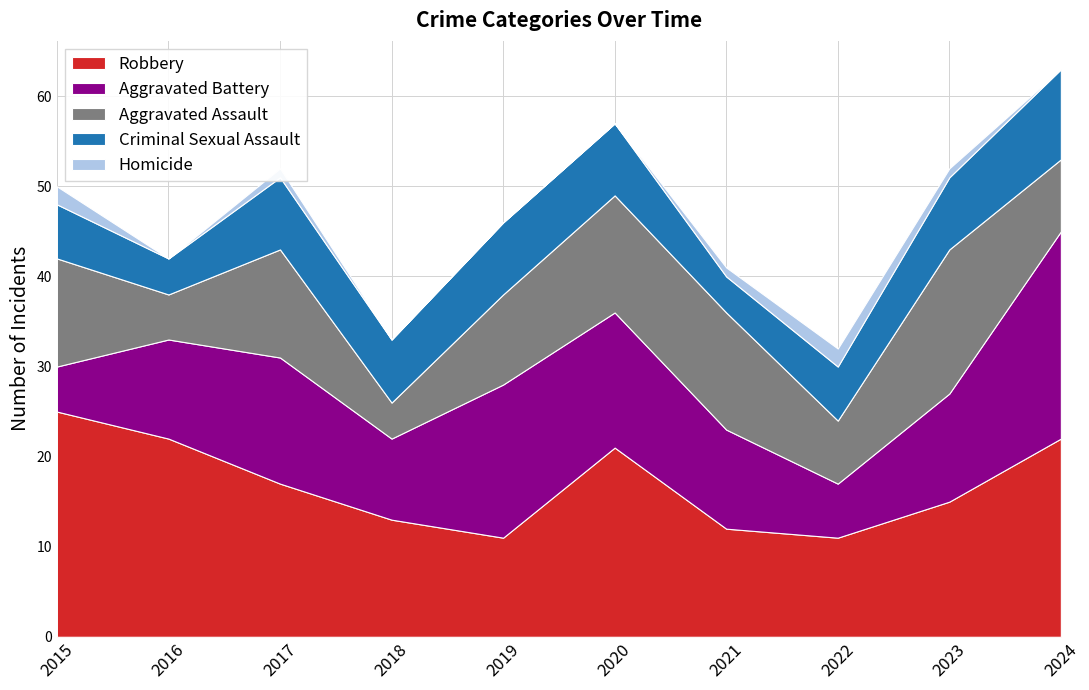

True or false: Robbery and Homicide cross at least once.

False